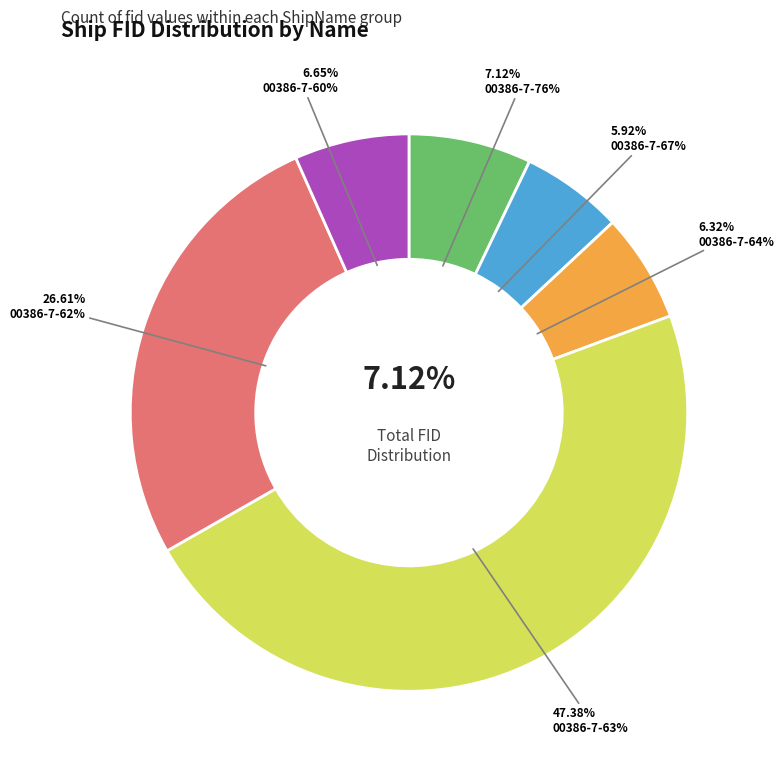

Which category has the smallest portion of the pie?

00386-7-67%